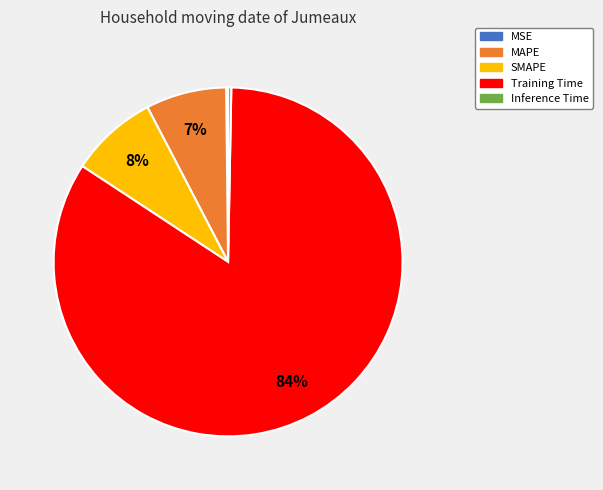

True or false: Training Time accounts for 84% of the total.

True